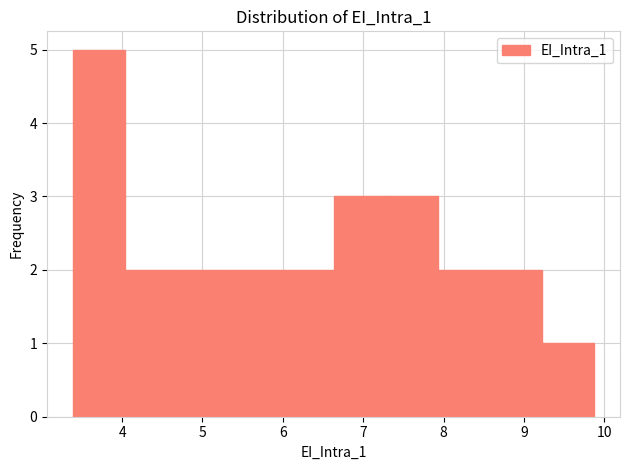

Reading left to right, transcribe this chart: for each bar, give the range it covers on the x-axis and its height. Neither the bar edges nor the heights are printed on the chart, so give them approximately, as read against the axes.

3.4 to 4.0: 5
4.0 to 4.7: 2
4.7 to 5.3: 2
5.3 to 6.0: 2
6.0 to 6.6: 2
6.6 to 7.3: 3
7.3 to 7.9: 3
7.9 to 8.6: 2
8.6 to 9.2: 2
9.2 to 9.9: 1